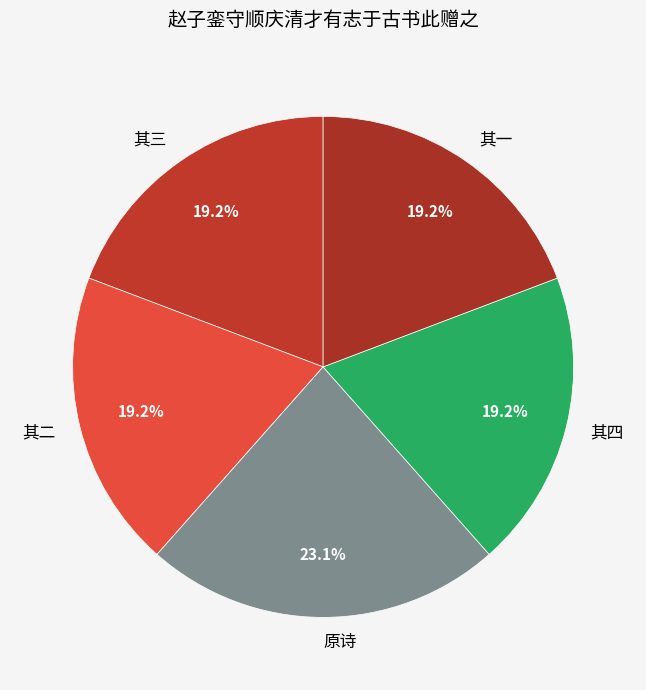

How much of the chart is everything except 其三?

80.8%